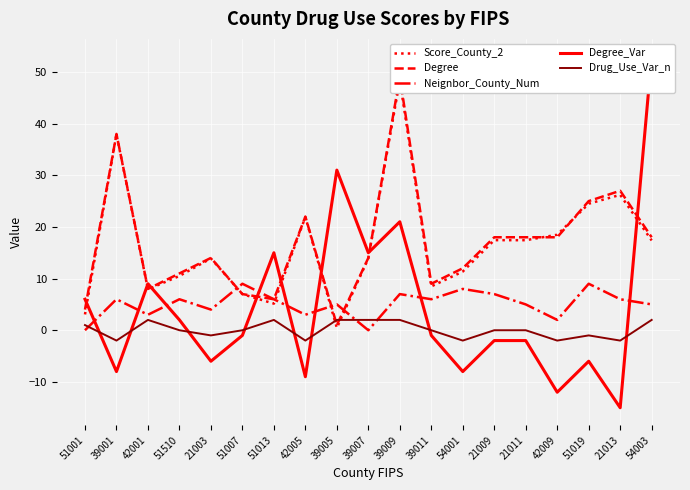

What is the lowest value of the Degree_Var series?

-15.0